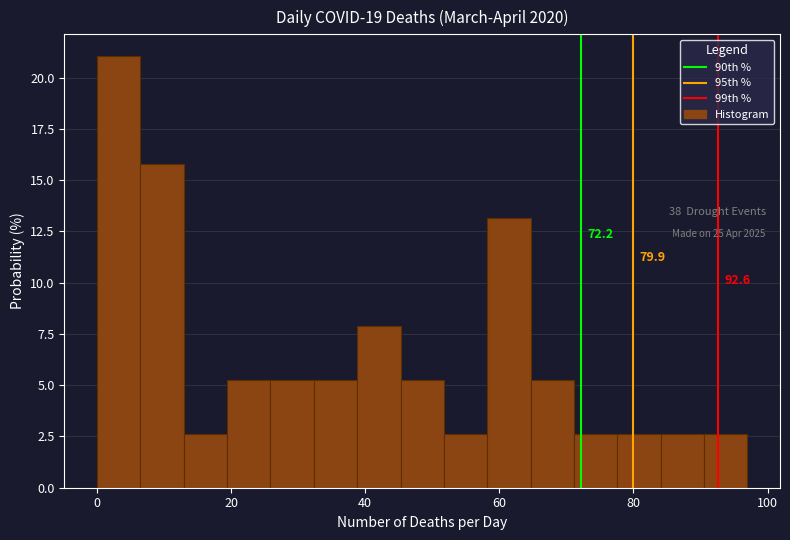

Around what value on the x-axis is the tallest bar? Give the approximate position of its centre, as read against the axis.

4